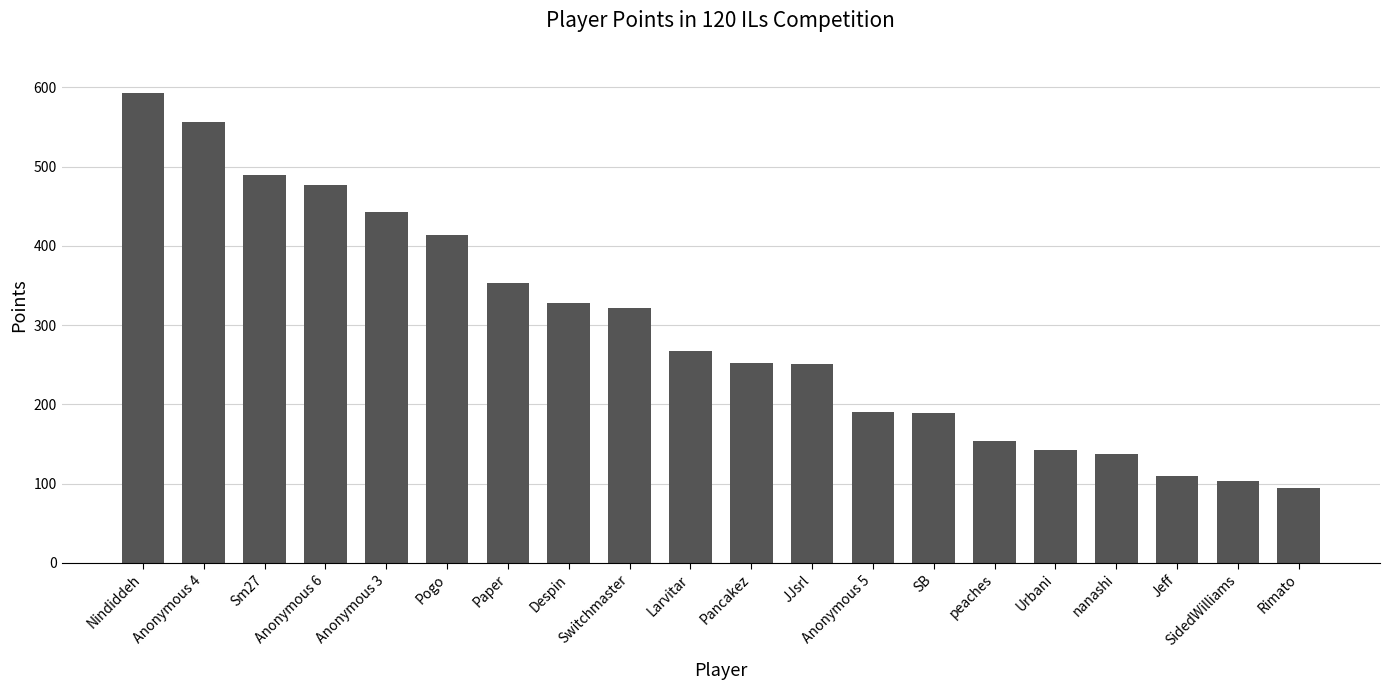

What is the label of the 12th bar from the left?

JJsrl